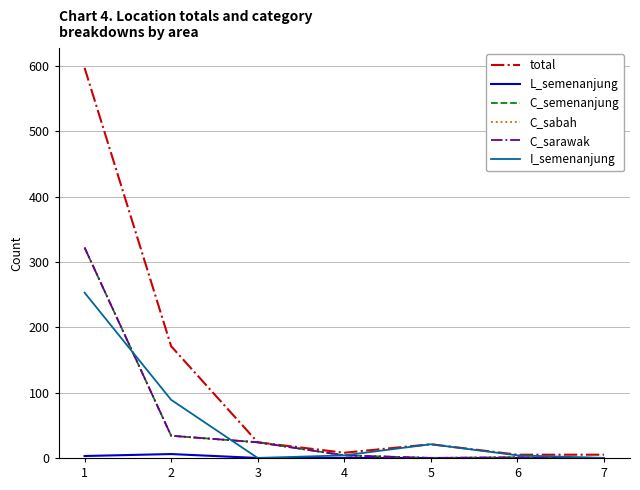

Does the chart display data point markers on the line(s)?

No